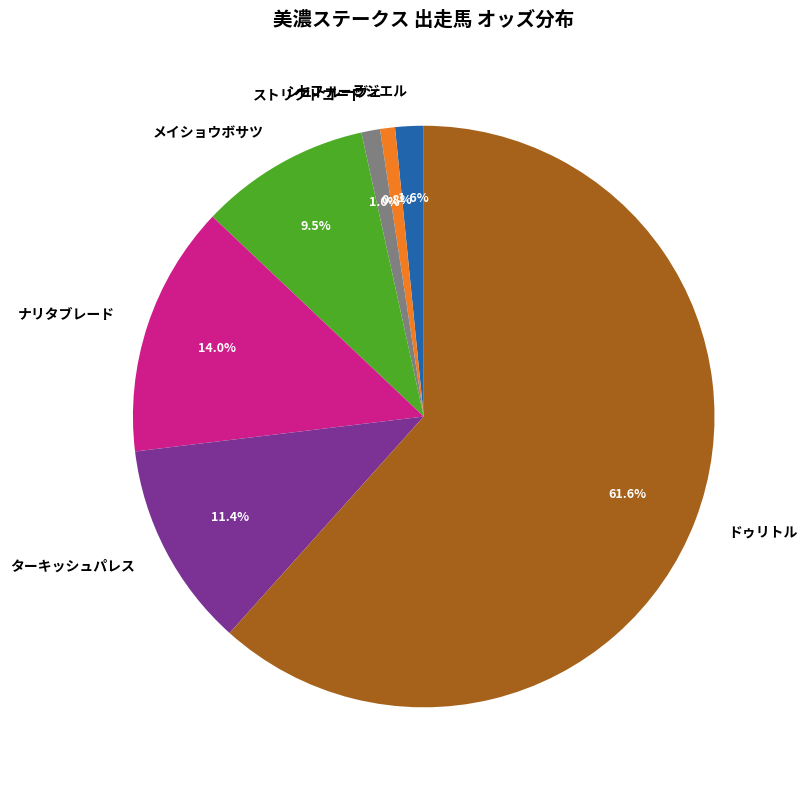

Between メイショウボサツ and ストリクトコード, which is larger?

メイショウボサツ